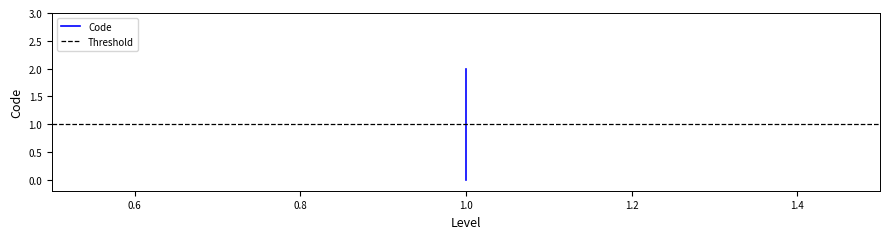

At which label is the value closest to 1?

1